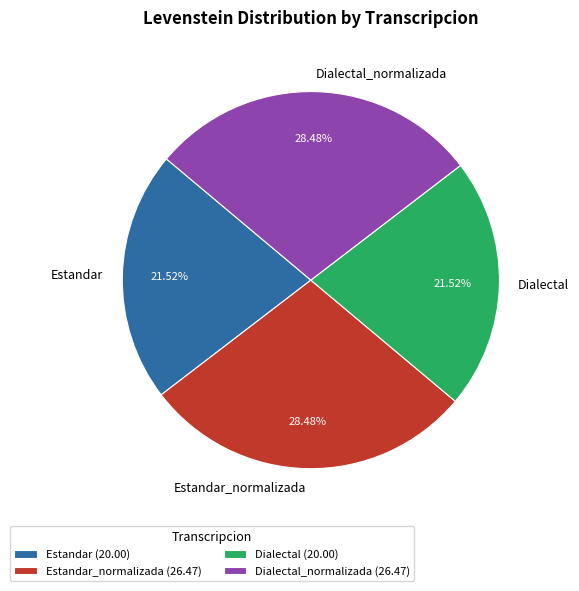

Approximately how many times larger is the value at Dialectal_normalizada compared to Dialectal?

1.3